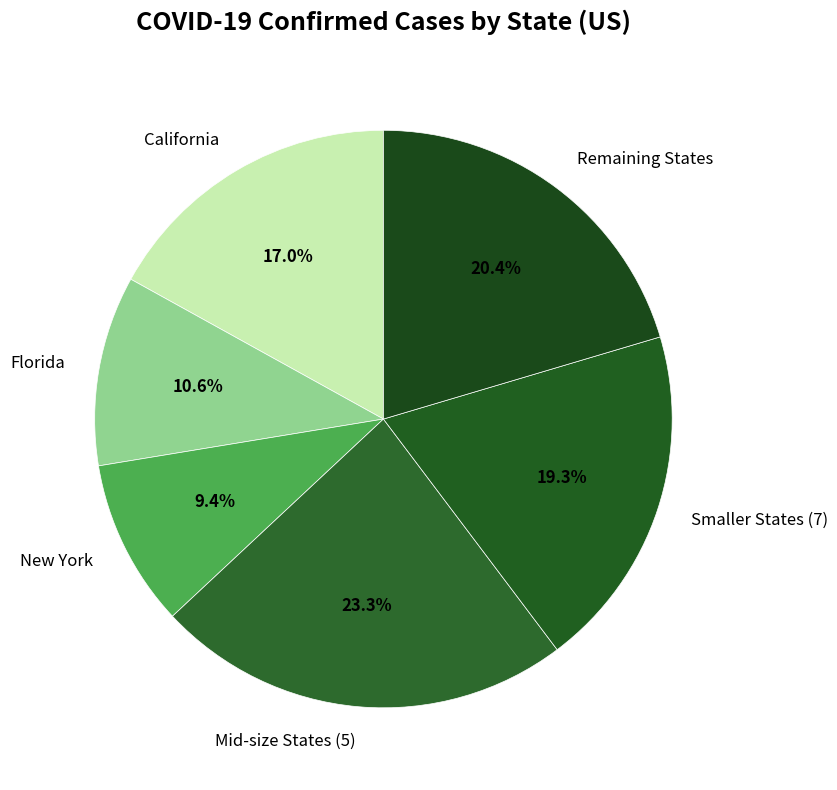

What is the total percentage of New York and Remaining States?

29.8%